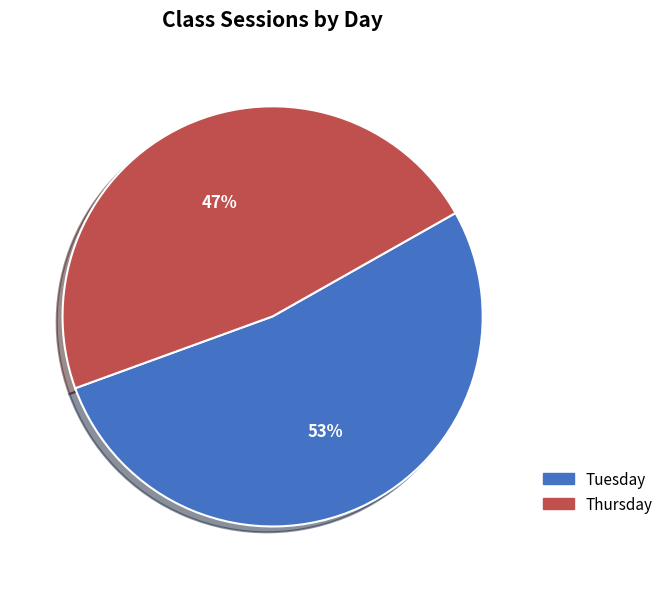

Between Tuesday and Thursday, which is larger?

Tuesday